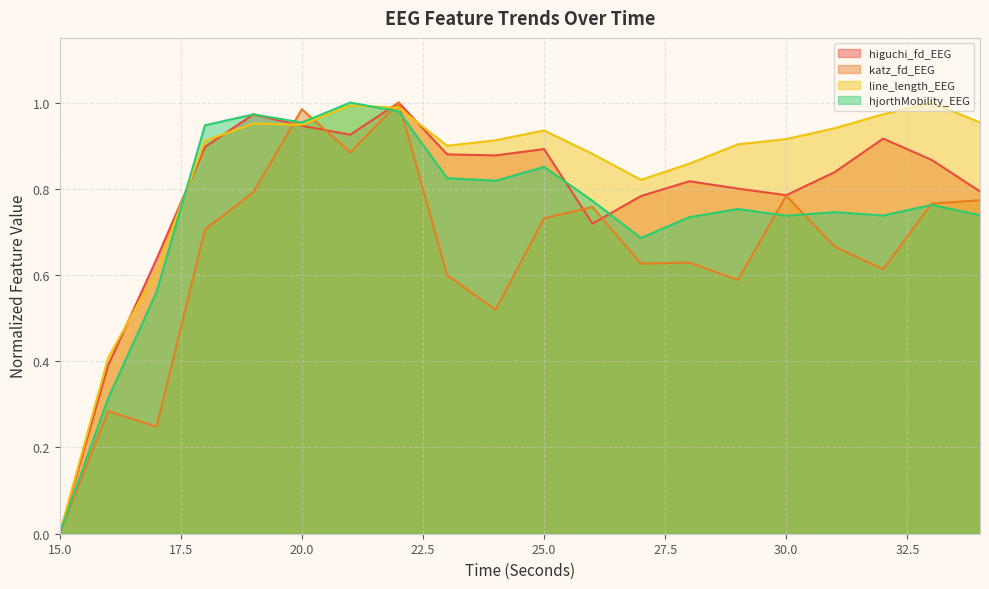

Which series ends up on top after the final intersection of line_length_EEG and higuchi_fd_EEG?

line_length_EEG